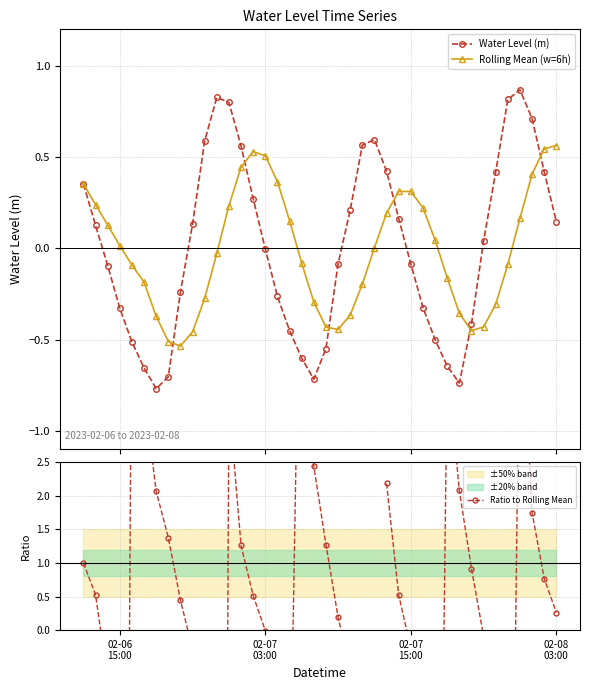

How many series are shown in this chart?

3